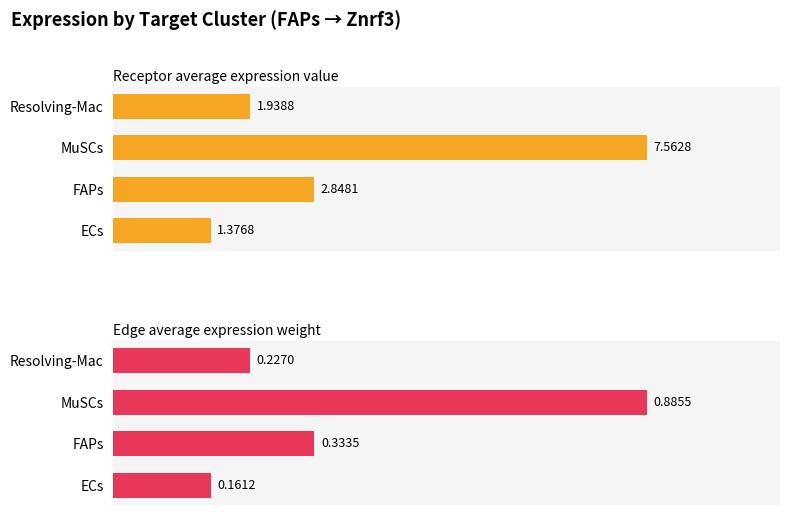

What is the smallest value displayed?

0.2